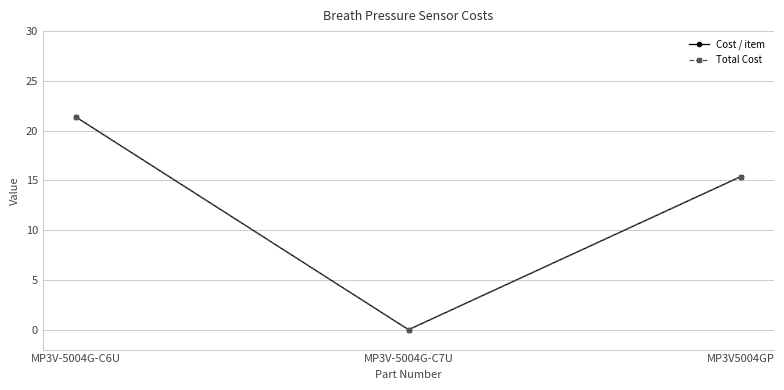

Is it true that Cost / item equals -10.9 at MP3V-5004G-C7U?

False